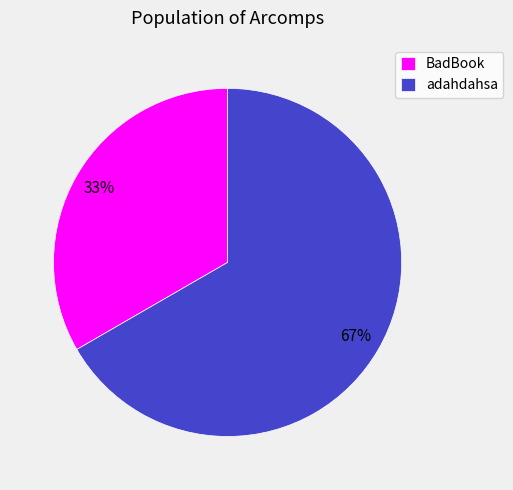

To the nearest percent, what is the combined percentage of BadBook and adahdahsa?

100%